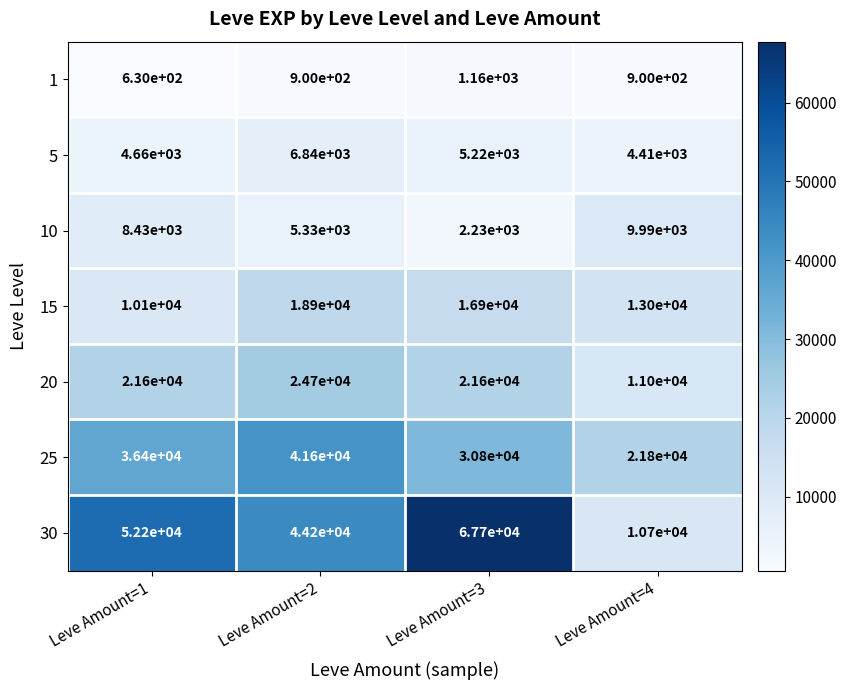

What is the spread (max minus min) of values at Leve Amount=1?

51570